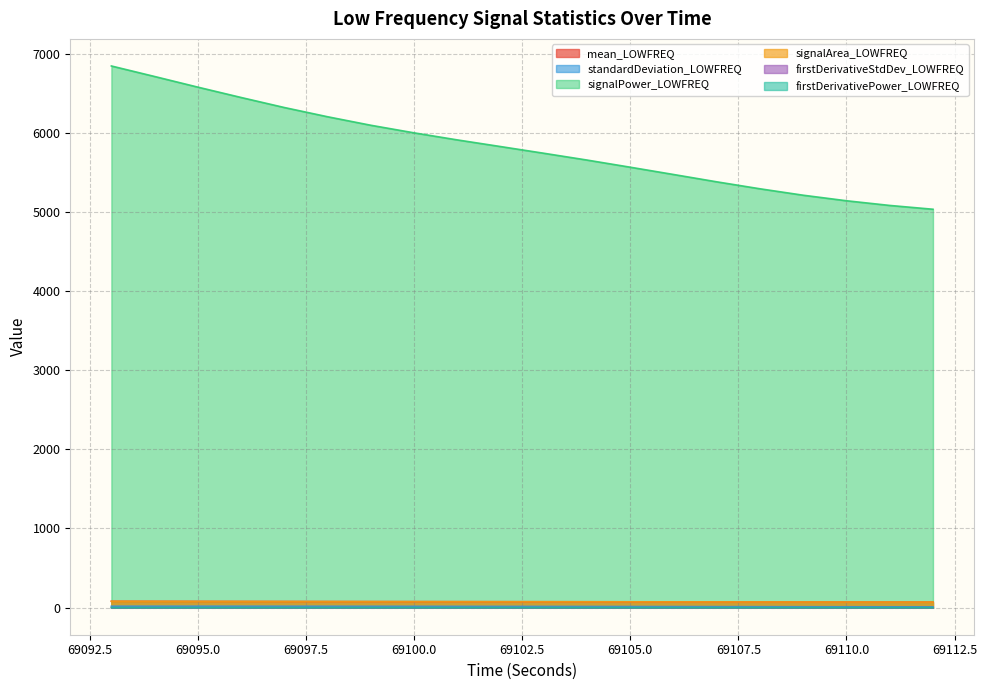

Which category has the highest value across all series?

69093